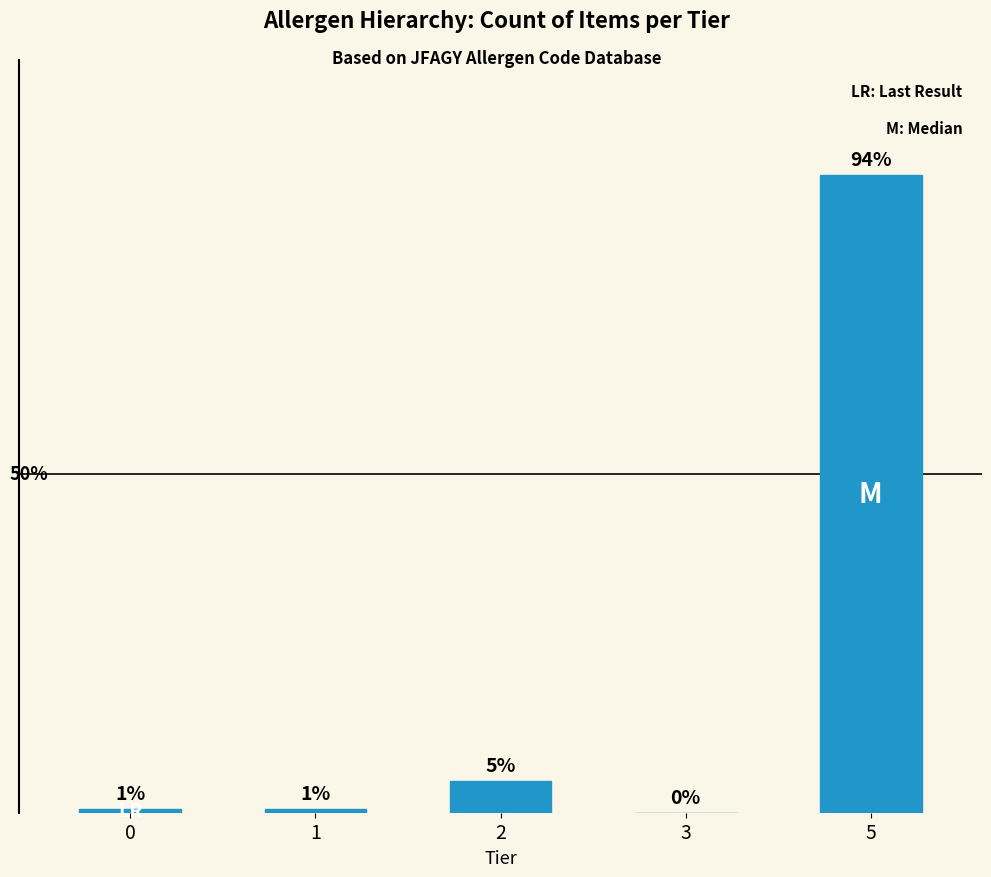

Are the bars horizontal?

No